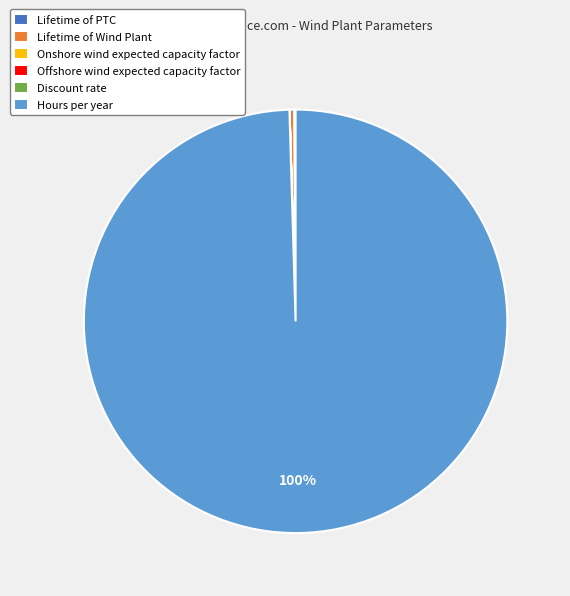

Does any single category account for the majority?

Yes